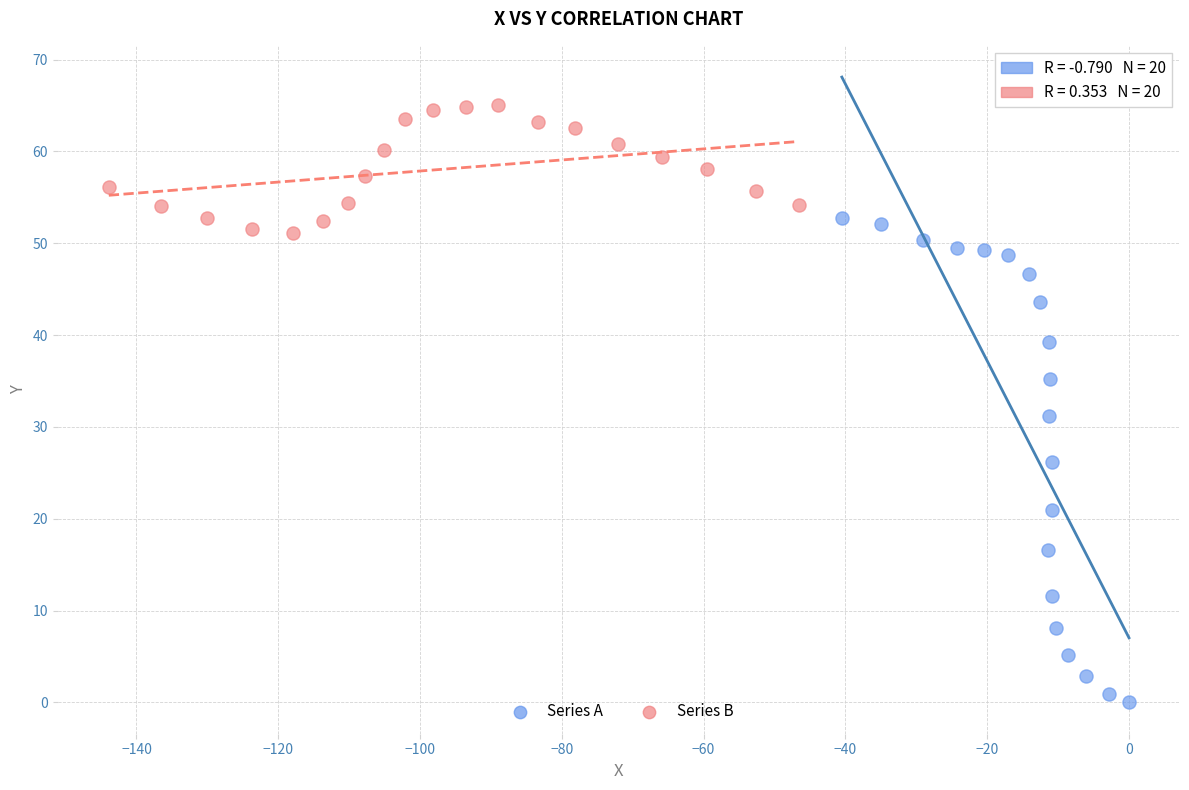

What are all the series names shown in the legend?

Series A, Series B